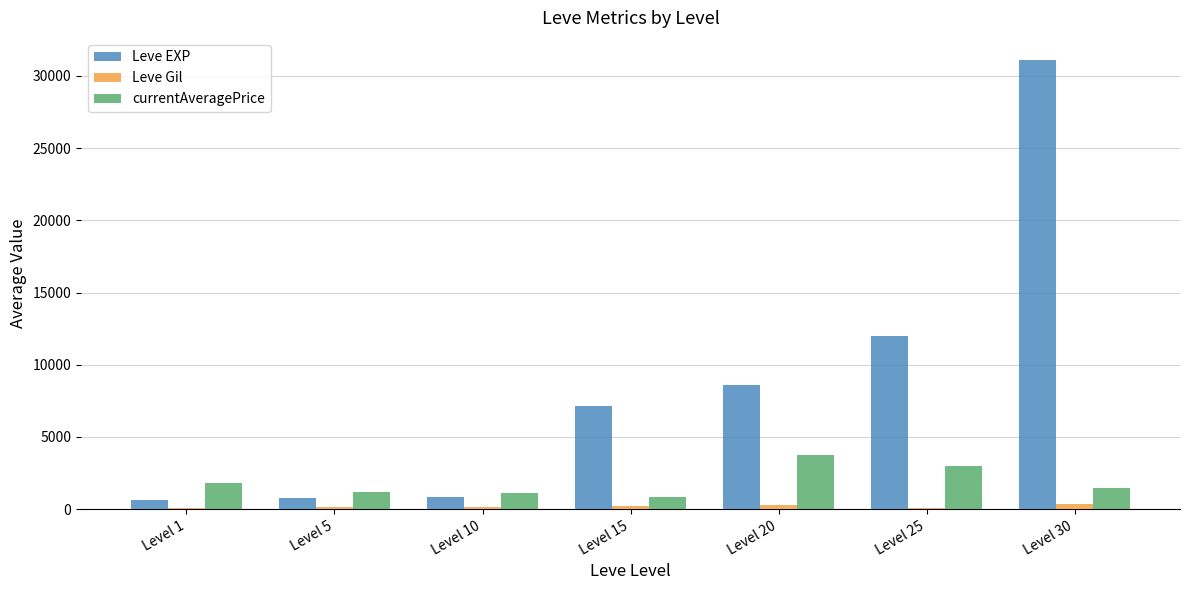

What is the total value across all series at Level 25?

15107